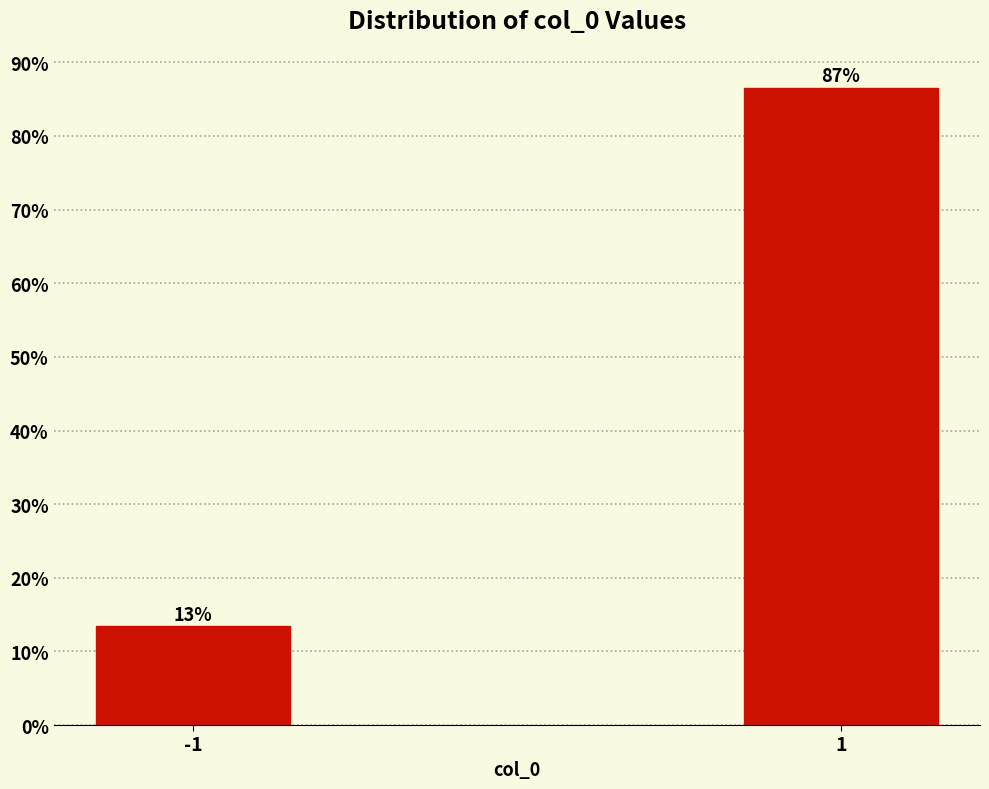

What value does the data have at 1?

86.6